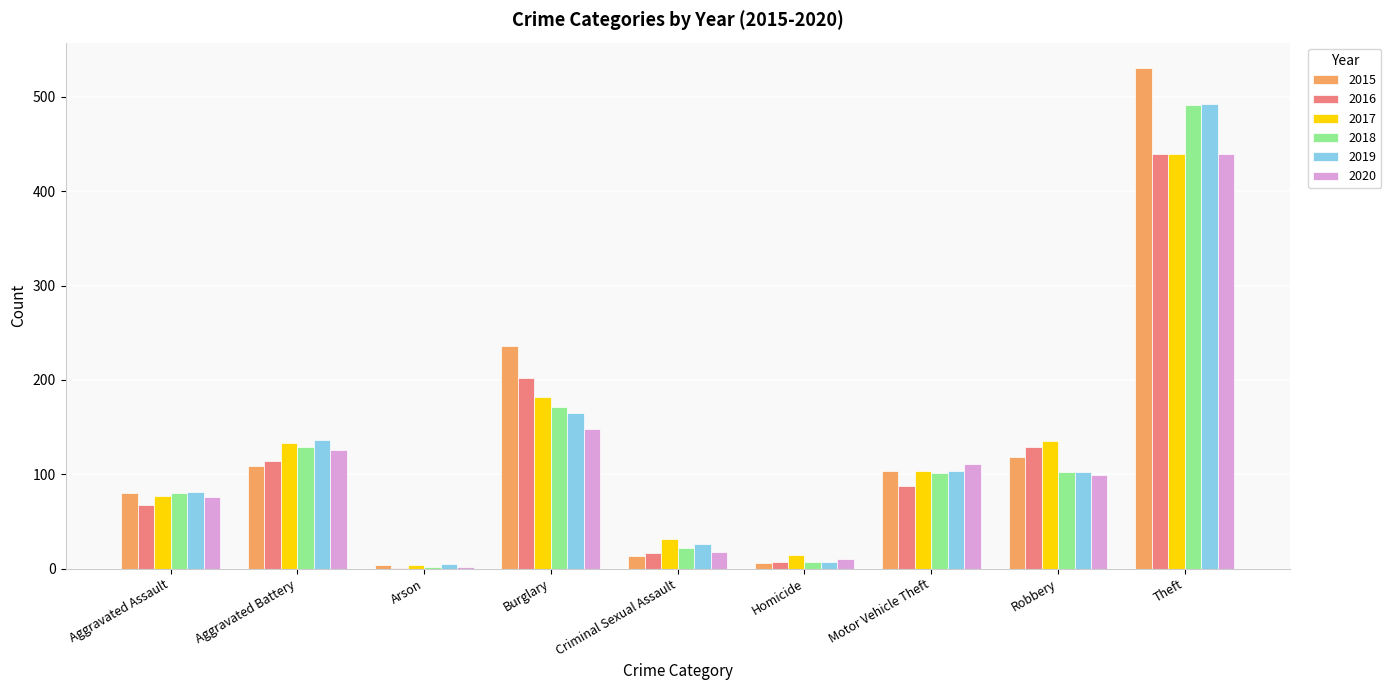

What is the highest value of the 2019 series?

493